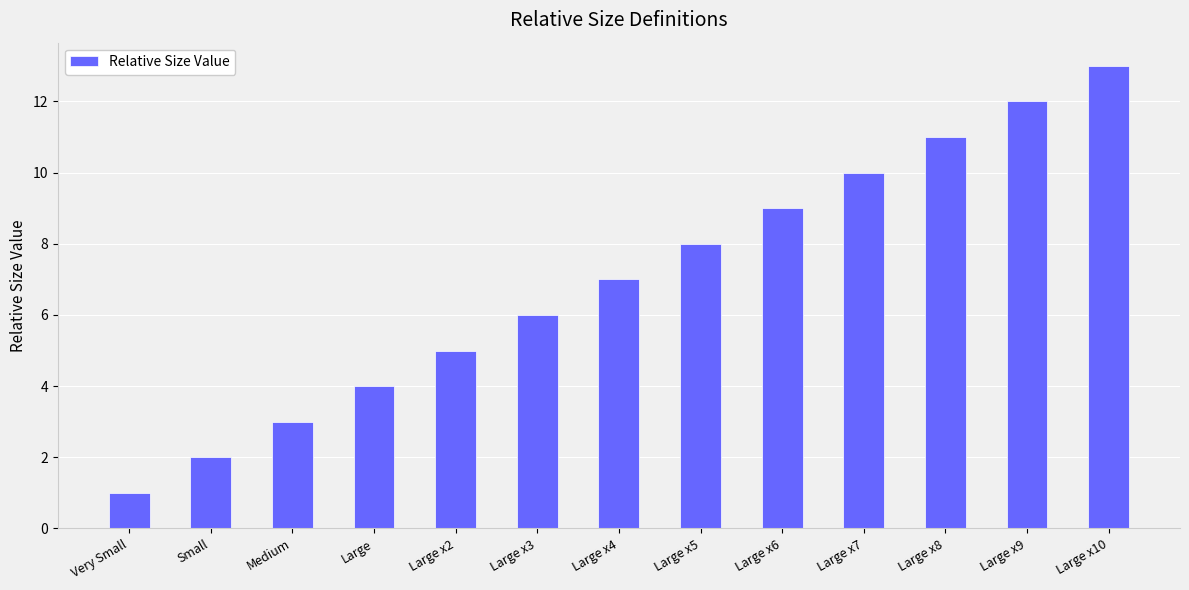

Reading left to right, list all the values displayed in this chart.

1	2	3	4	5	6	7	8	9	10	11	12	13